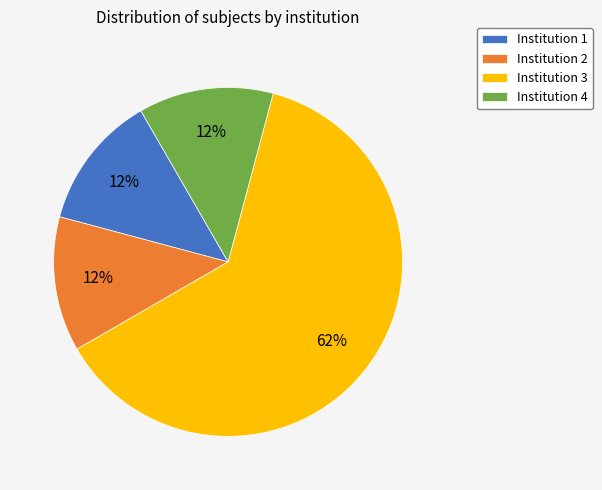

The Institution 3 slice represents 49% of the pie. True or false?

False